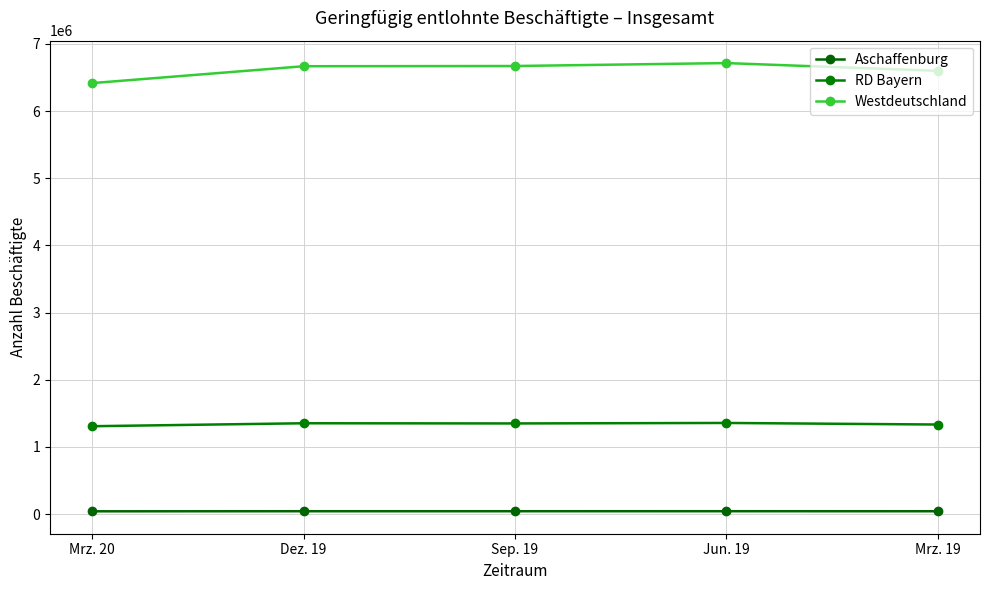

How many values in the RD Bayern series are below 1348337?

2